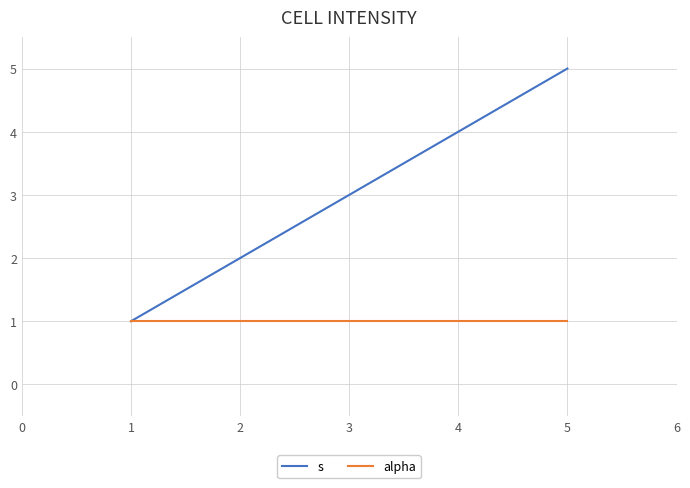

At 4, list the series in order from largest to smallest.

s, alpha